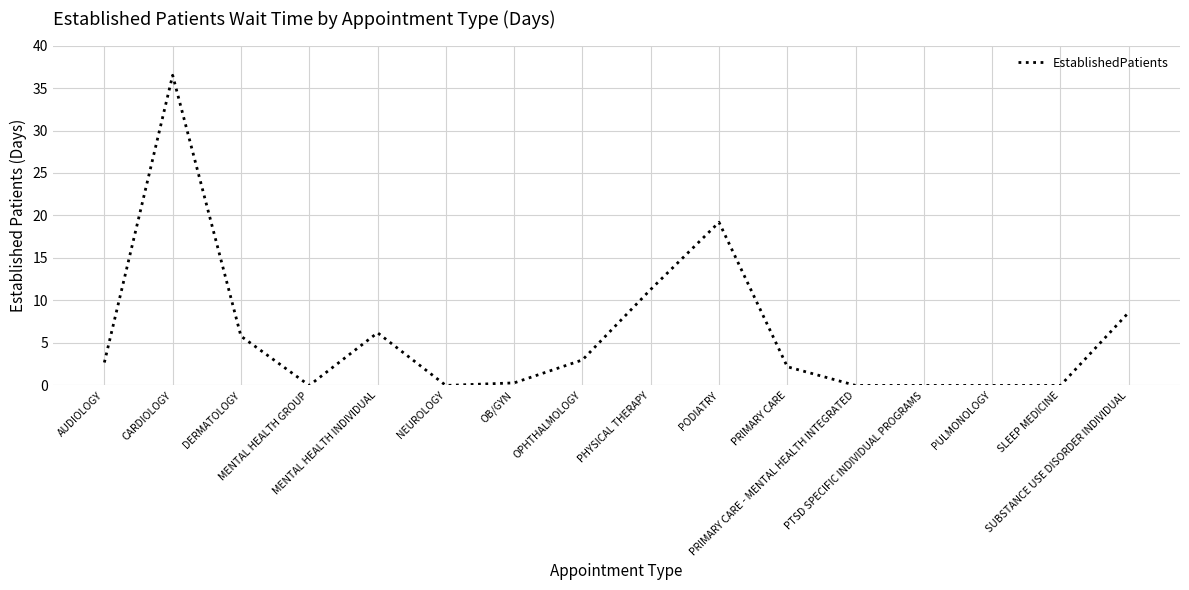

Where is the first local maximum?

CARDIOLOGY